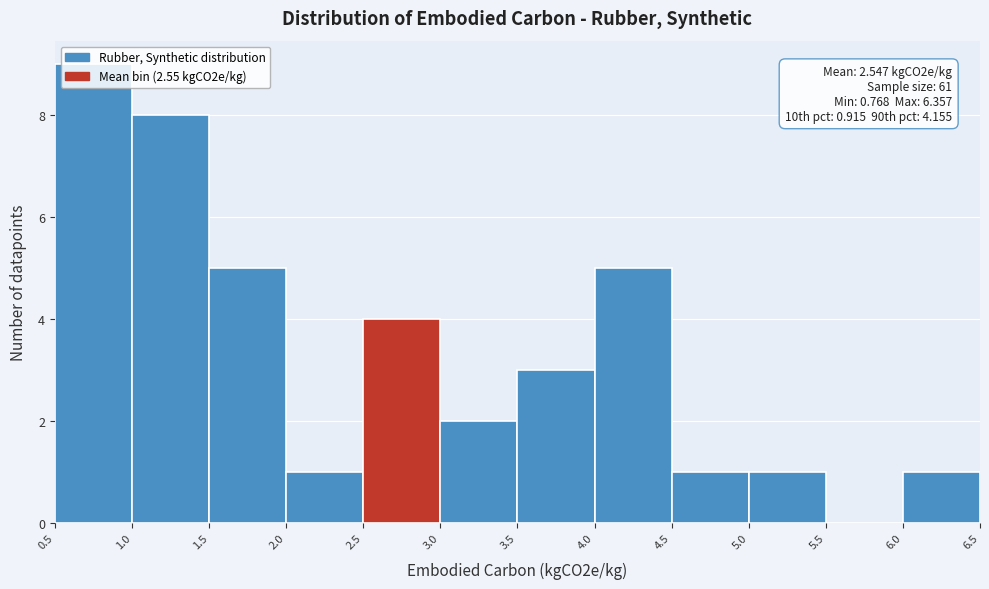

Which range on the x-axis has the tallest bar?

0.5 to 1.0